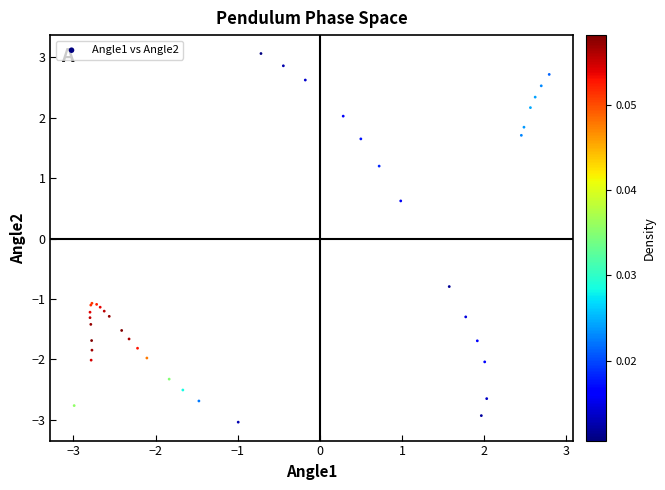

What Y value in the scatter plot is closest to 0?

0.6